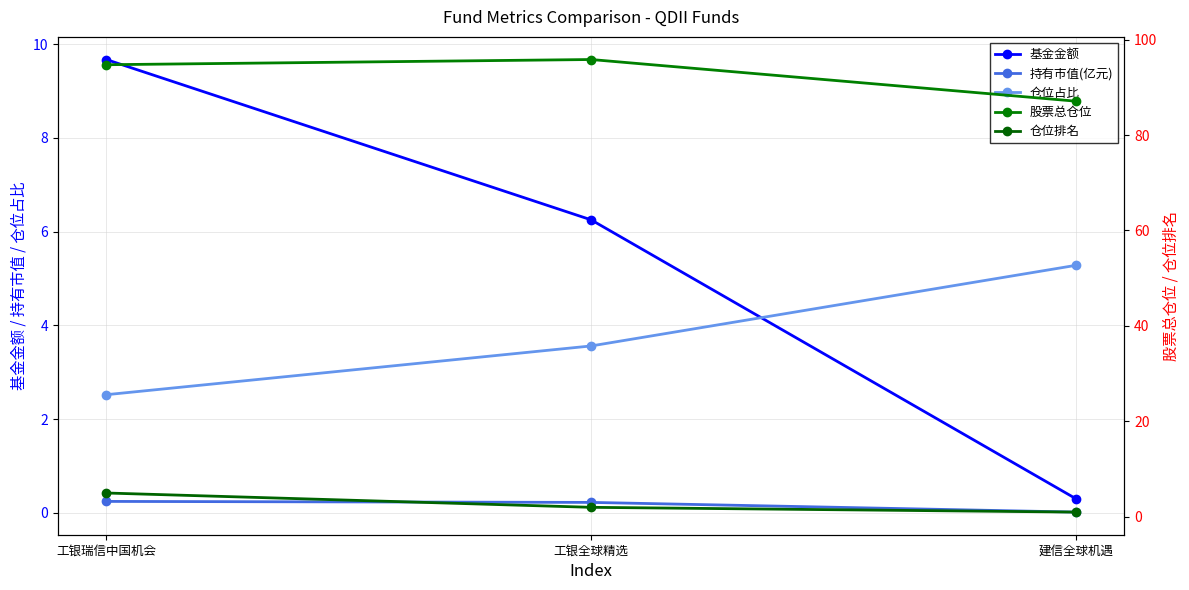

What is the minimum value for 股票总仓位?

87.1